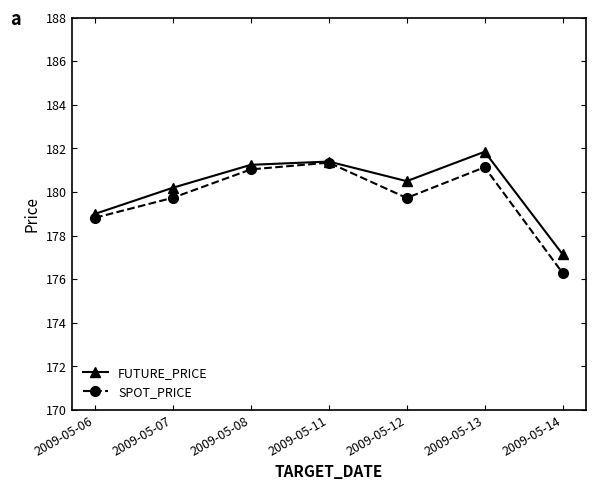

What is the smallest value displayed?

176.3